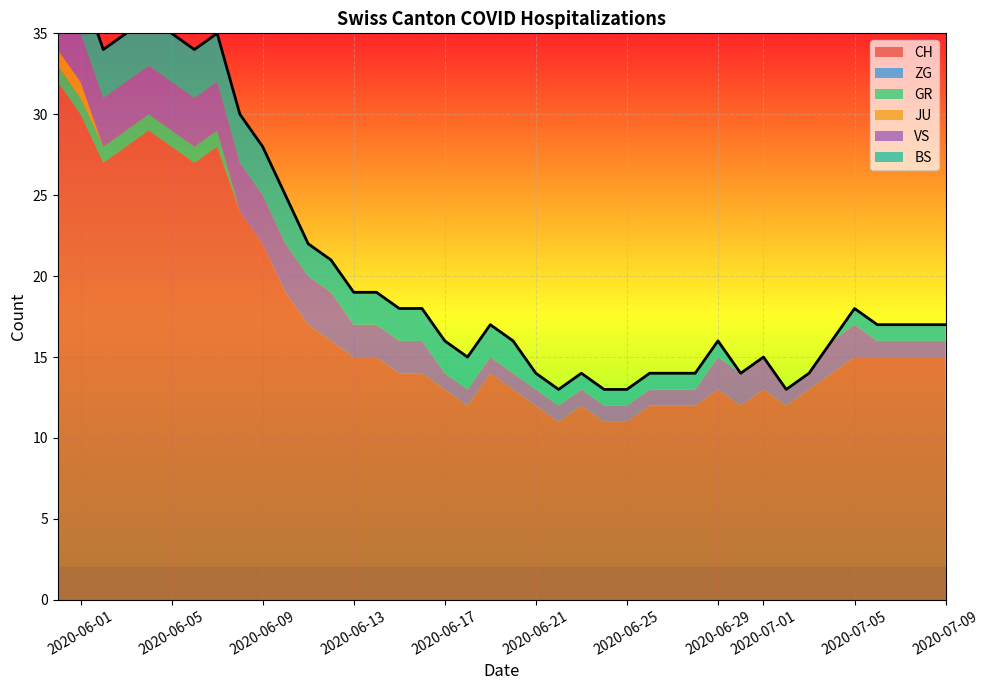

Which series has the widest spread of values?

CH